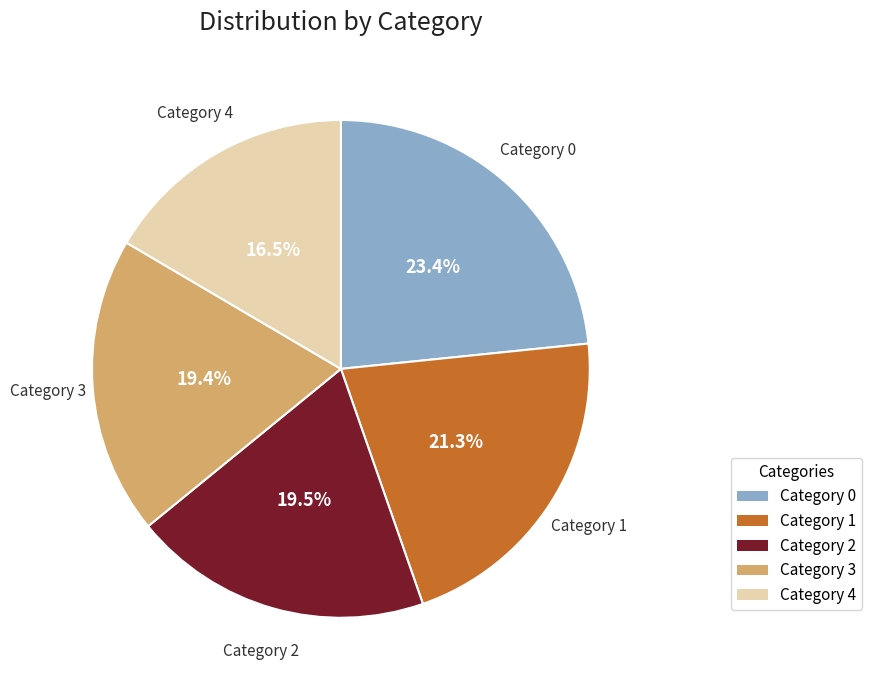

What is the ratio of the value at Category 2 to the value at Category 1?

0.9